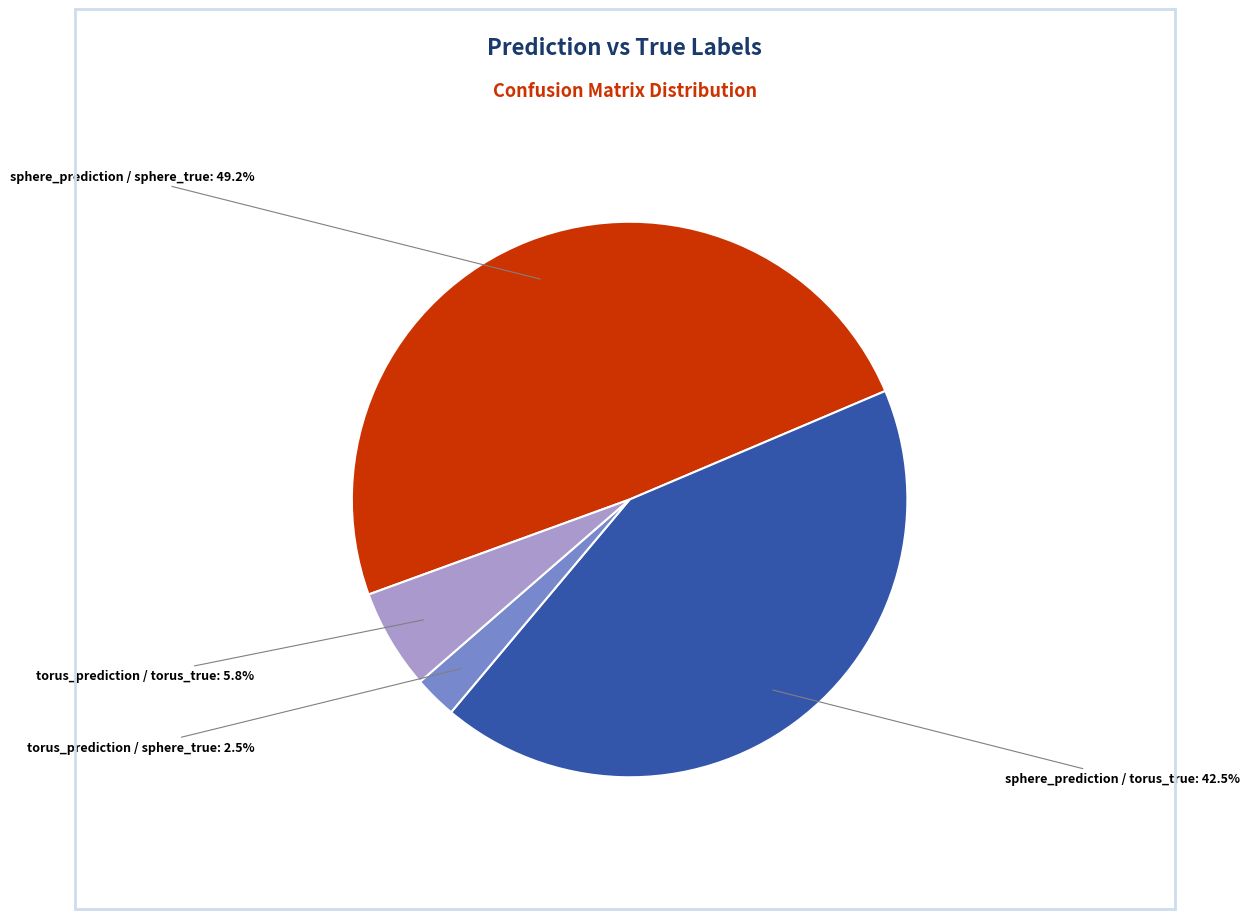

What percentage is the torus_prediction / torus_true slice, to the nearest percent?

6%